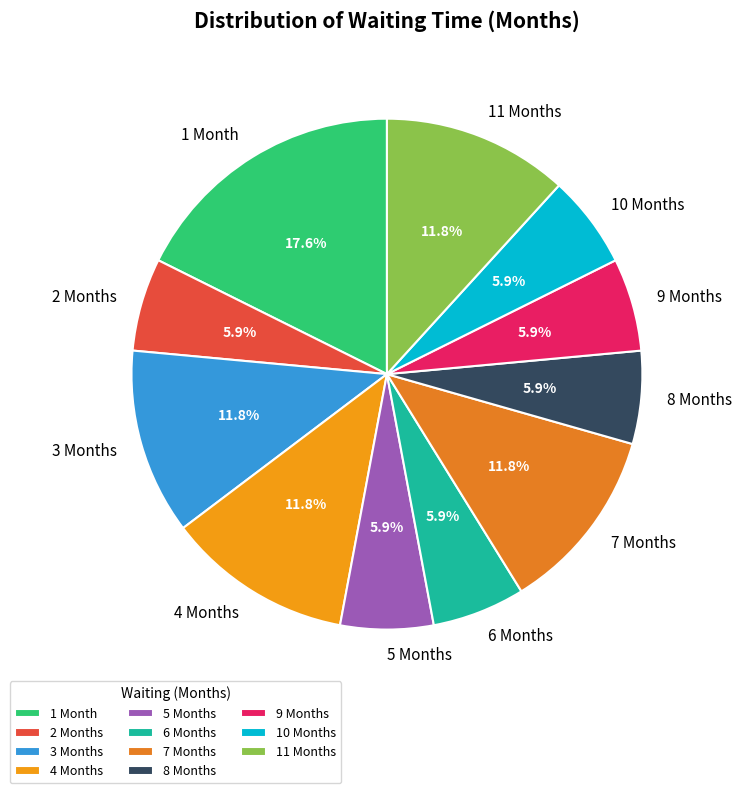

Is the sum of 11 Months and 4 Months greater than half?

No